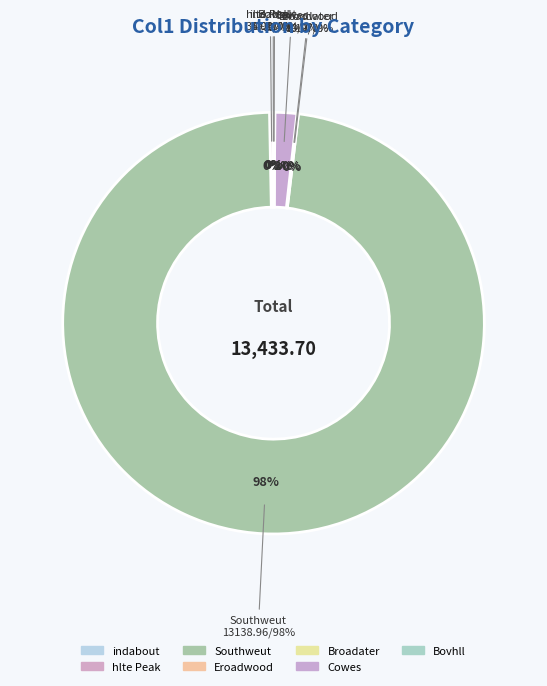

Count the number of slices in the pie.

7